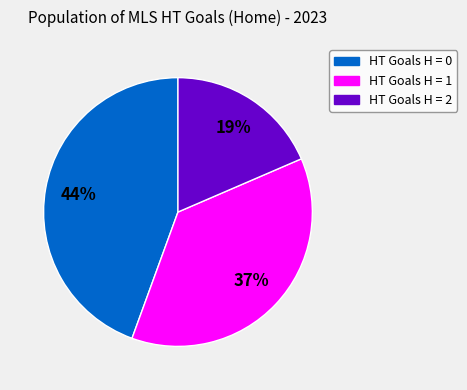

The HT Goals H = 2 slice represents 8% of the pie. True or false?

False